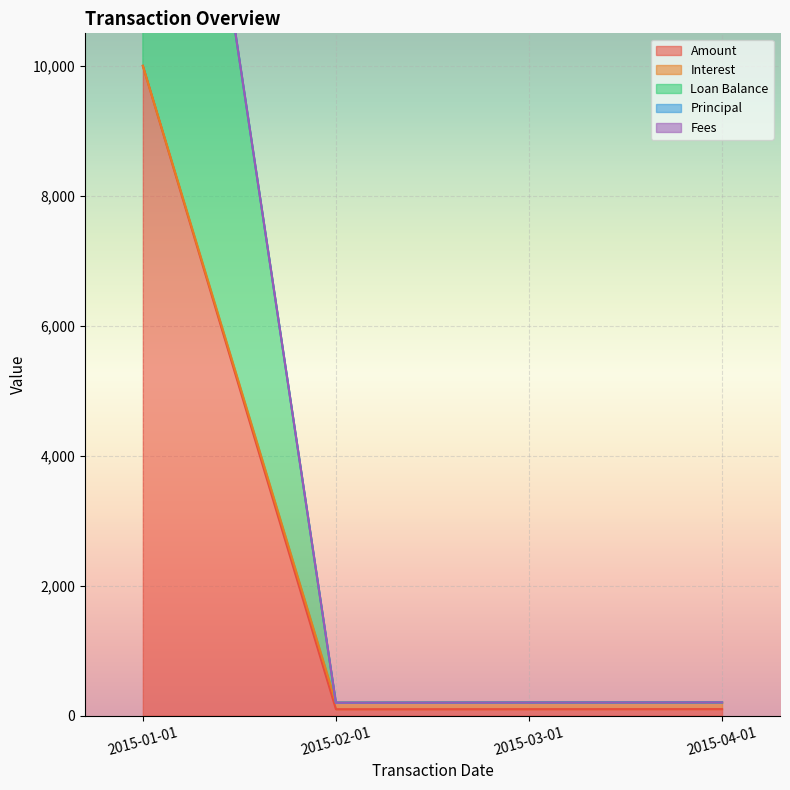

What position from the left is 2015-01-01?

1